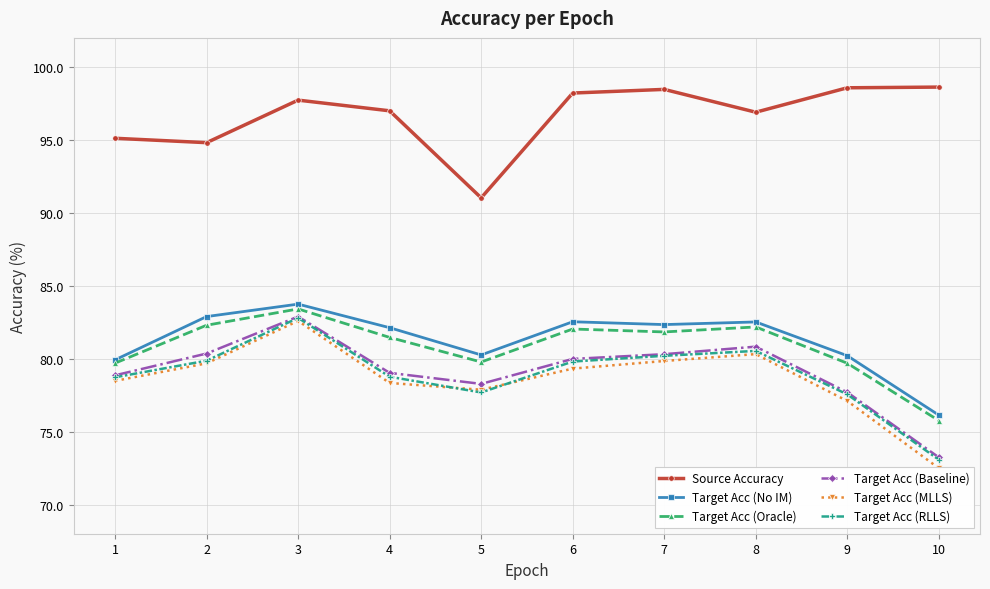

Rank the series by their maximum value, from highest to lowest.

Source Accuracy, Target Acc (No IM), Target Acc (Oracle), Target Acc (Baseline), Target Acc (RLLS), Target Acc (MLLS)